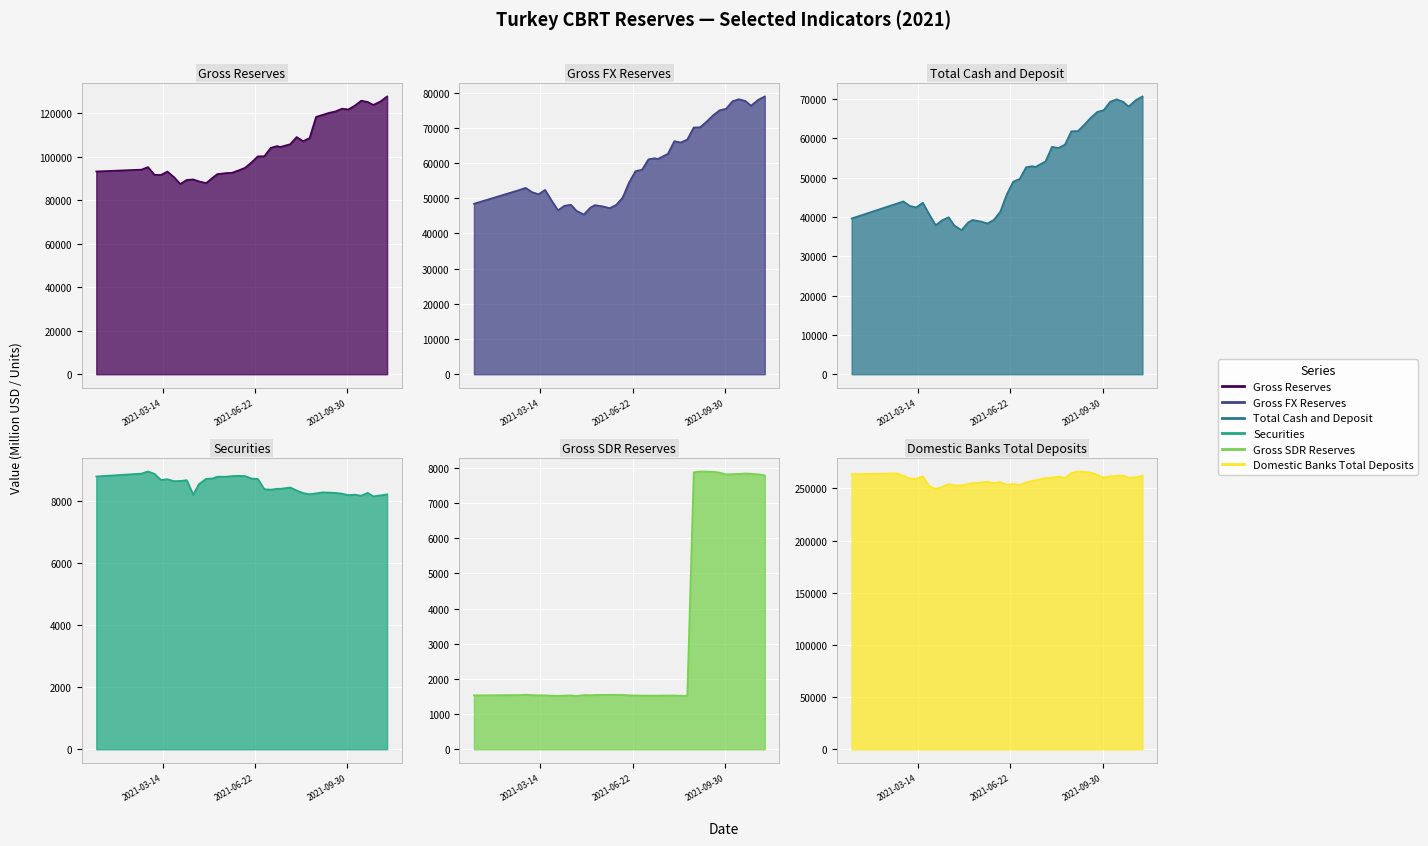

What is the average value of the Gross FX Reserves series?

59963